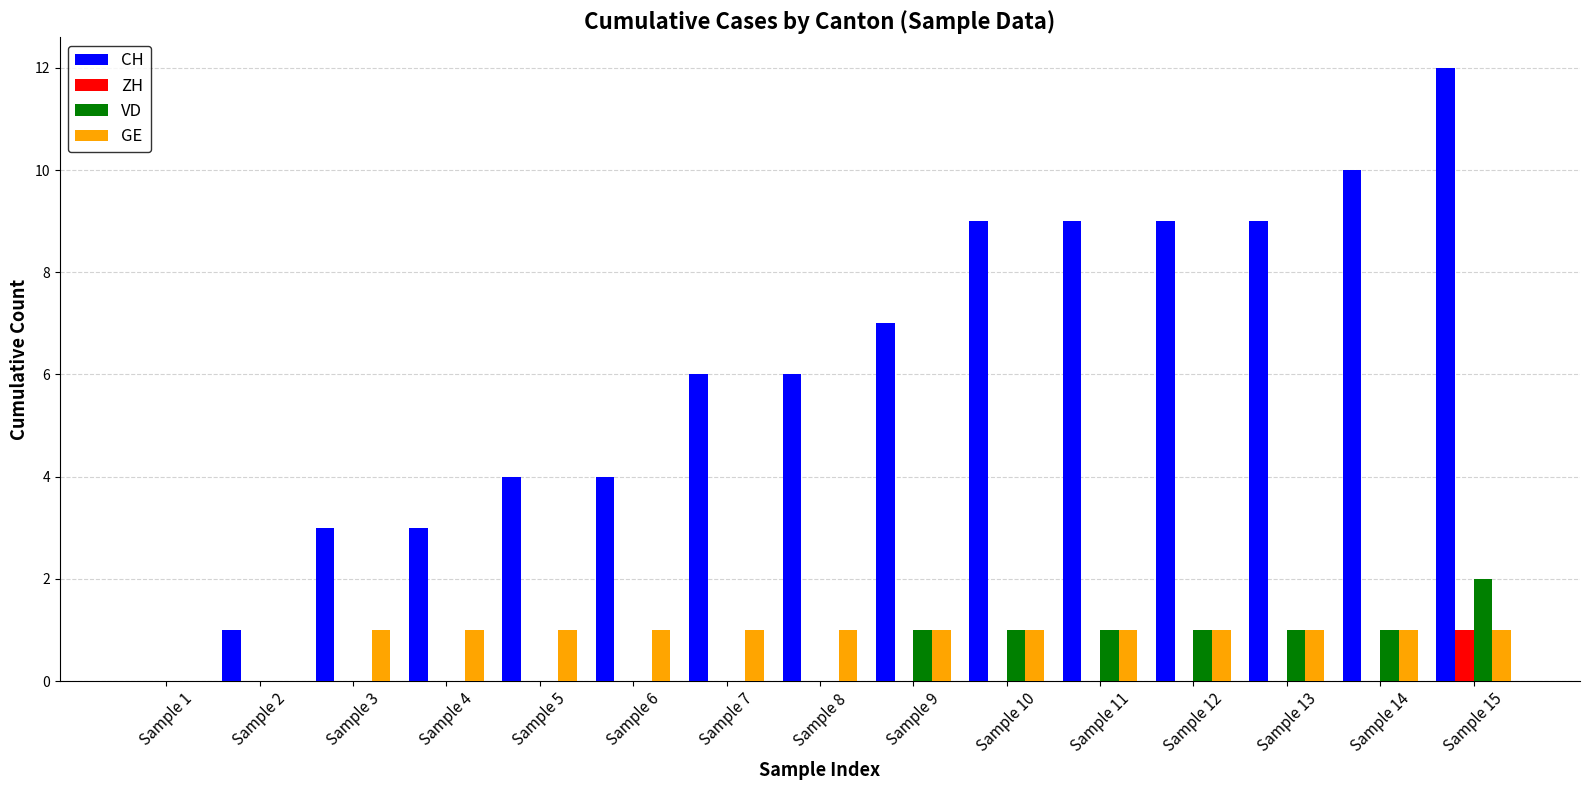

Reading right to left, extract all data points from this chart.

CH: 12	10	9	9	9	9	7	6	6	4	4	3	3	1	0
ZH: 1	0	0	0	0	0	0	0	0	0	0	0	0	0	0
VD: 2	1	1	1	1	1	1	0	0	0	0	0	0	0	0
GE: 1	1	1	1	1	1	1	1	1	1	1	1	1	0	0